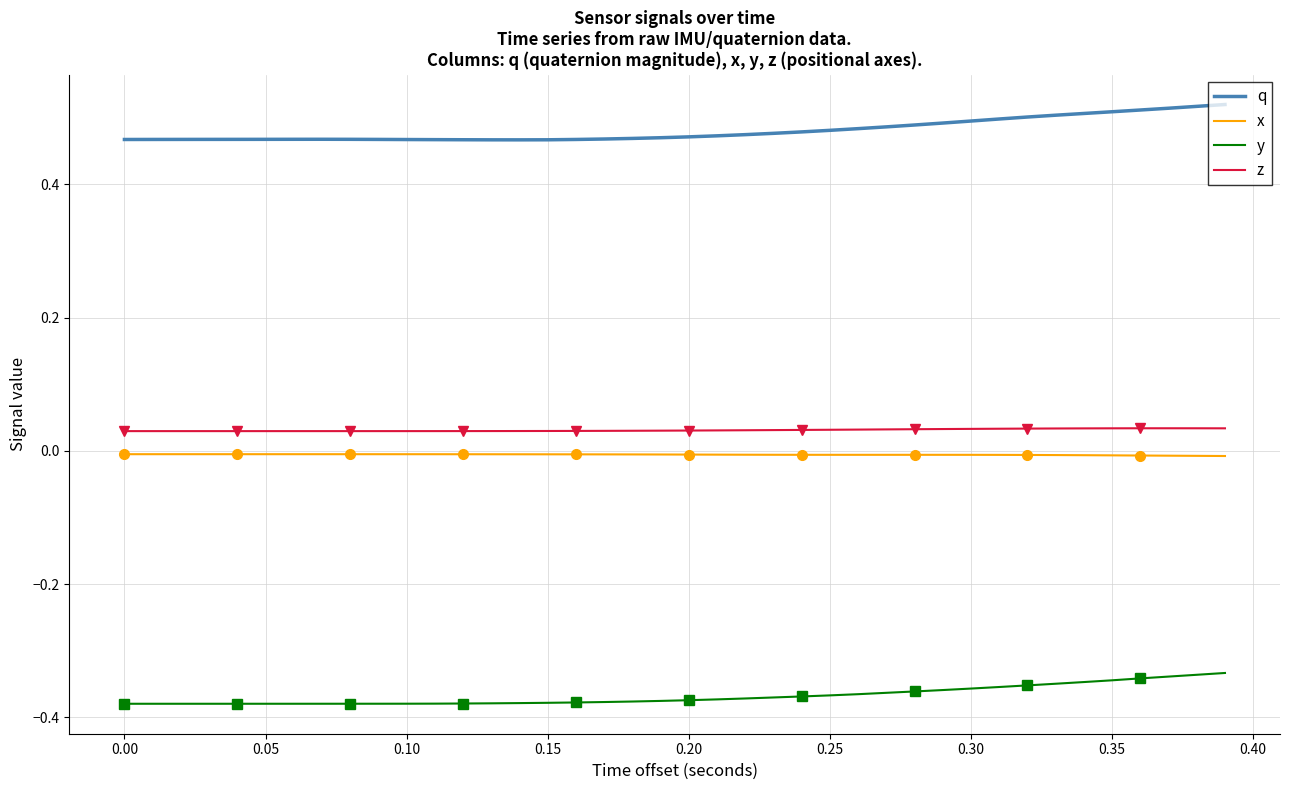

True or false: z and x intersect in this chart.

False